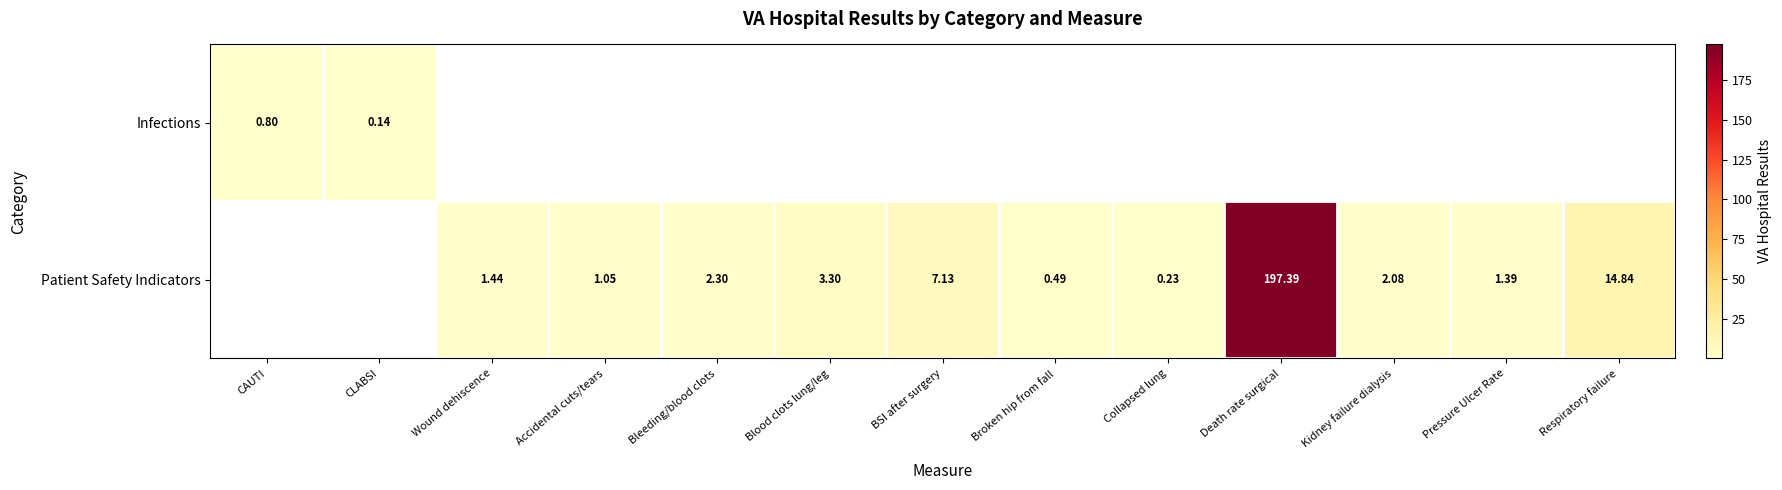

Is it true that Patient Safety Indicators equals 0.5 at Broken hip from fall?

True